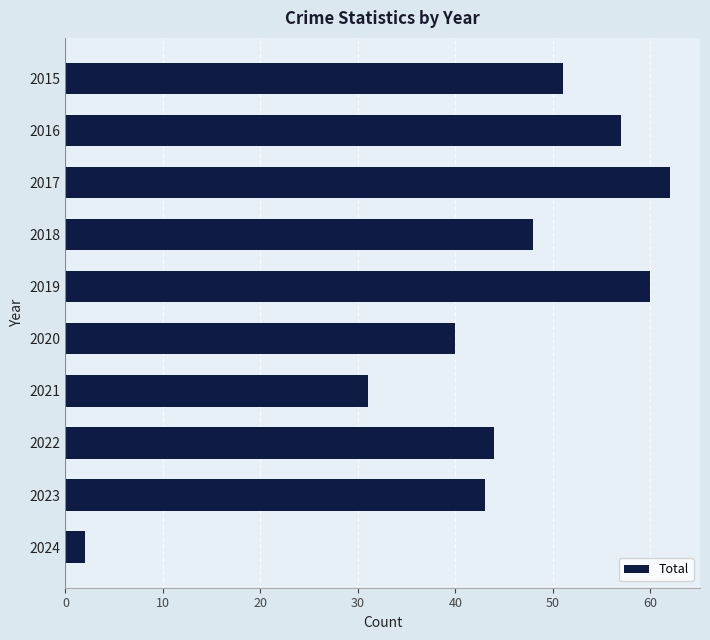

The value at 2018 is 48. True or false?

True